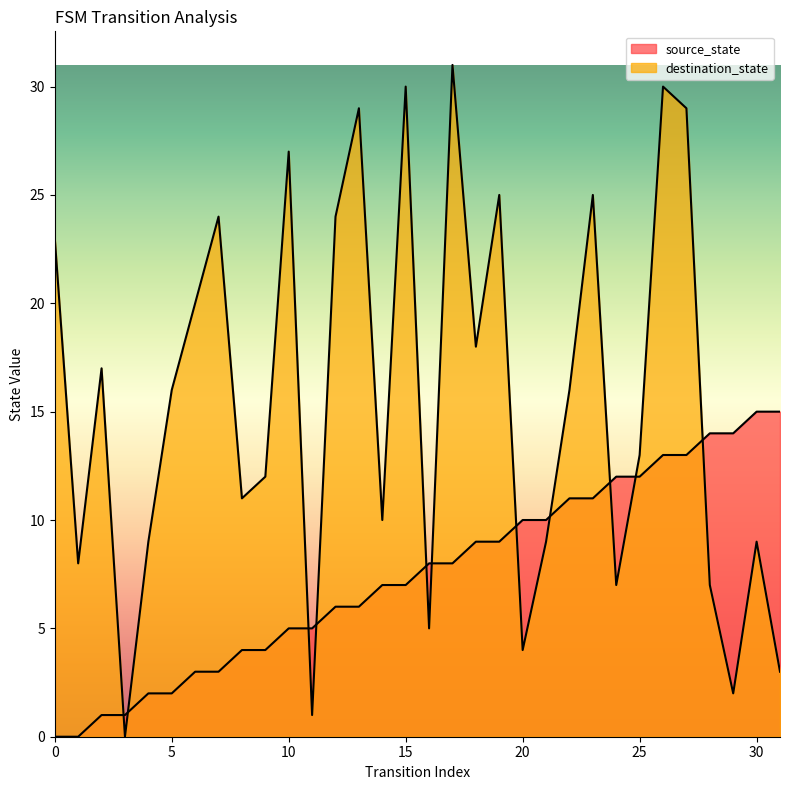

Reading left to right, list all the values displayed in this chart.

source_state: 0	0	1	1	2	2	3	3	4	4	5	5	6	6	7	7	8	8	9	9	10	10	11	11	12	12	13	13	14	14	15	15
destination_state: 23	8	17	0	9	16	20	24	11	12	27	1	24	29	10	30	5	31	18	25	4	9	16	25	7	13	30	29	7	2	9	3